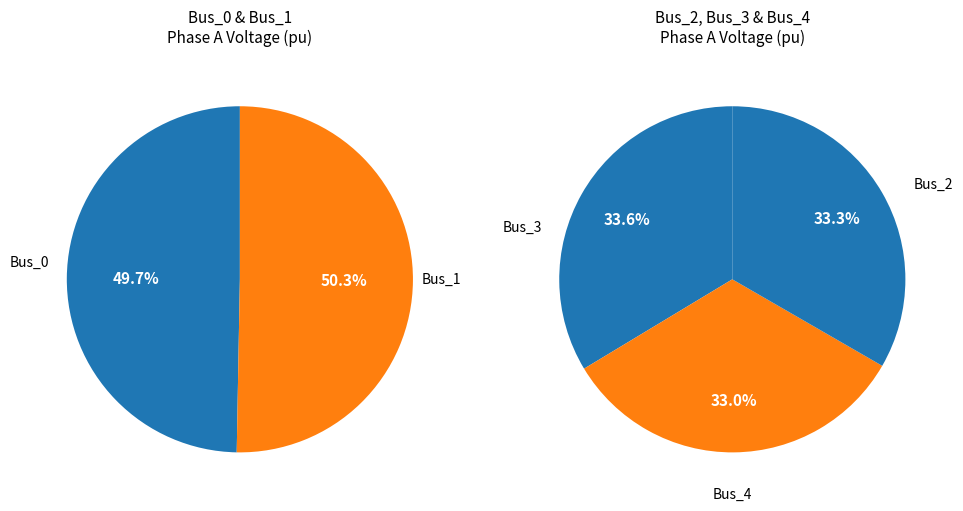

Between Bus_3 and Bus_0, which is larger?

Bus_0